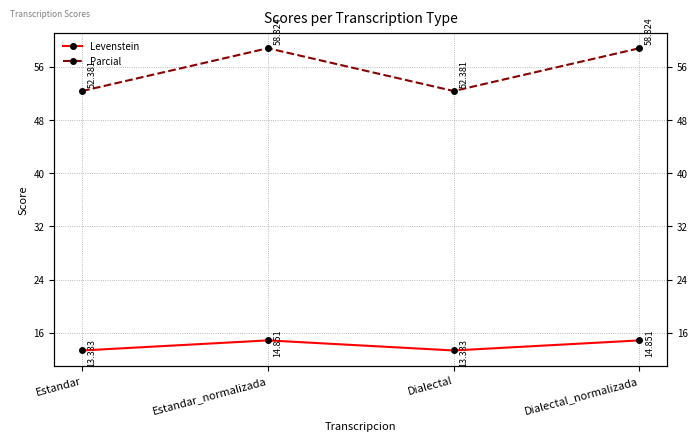

What is the sum of the Levenstein values at Estandar and Estandar_normalizada?

28.2